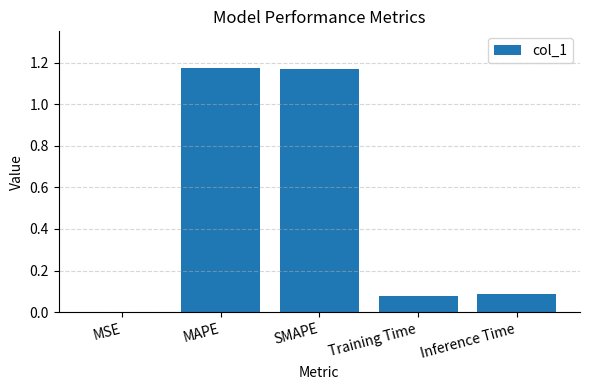

The value at MAPE is 0.3. True or false?

False